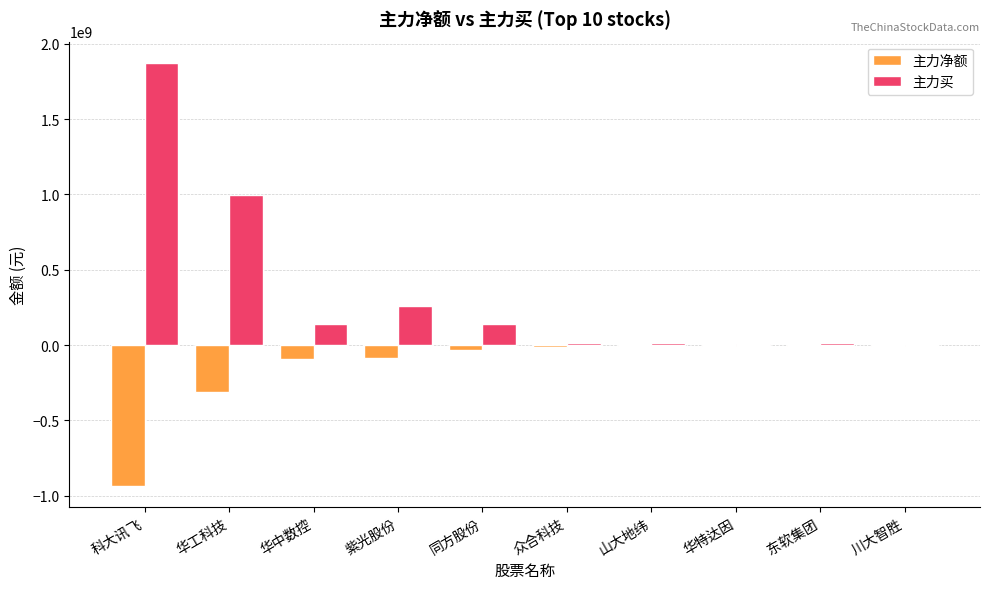

What is the total value across all series at 华工科技?

689756167